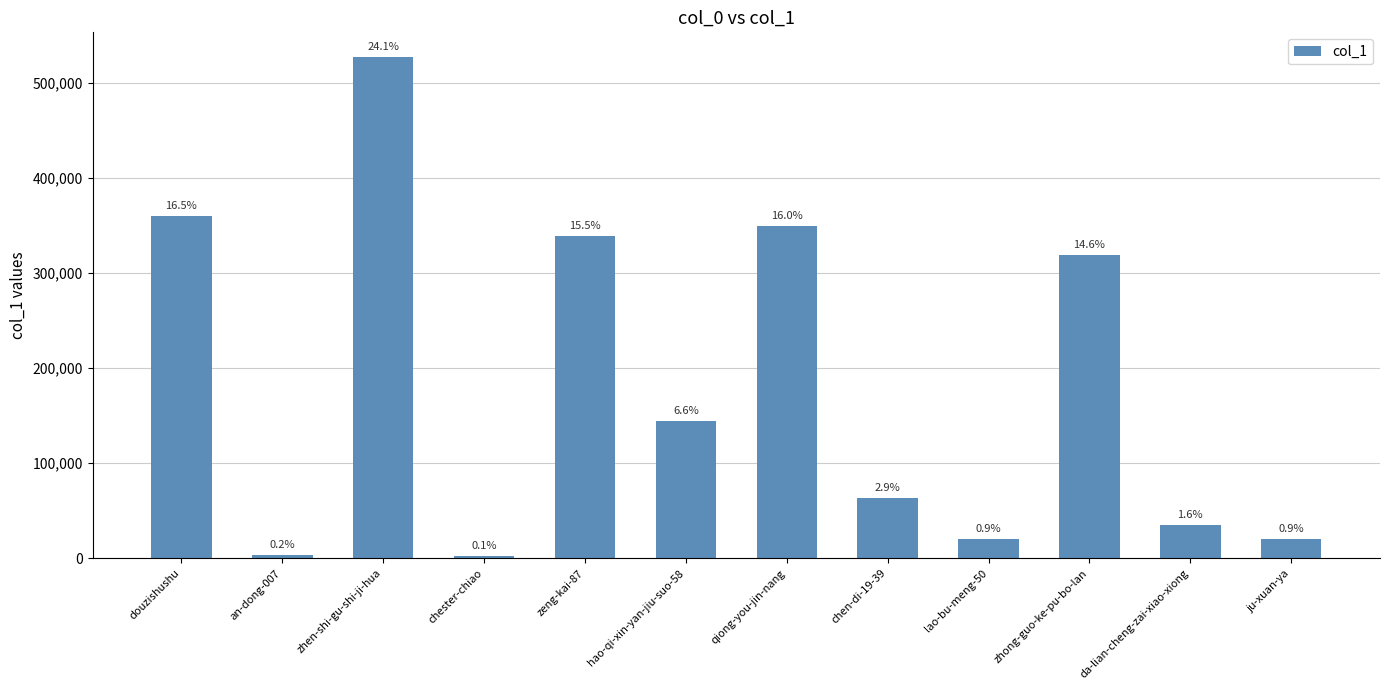

Which has a higher value, ju-xuan-ya or chen-di-19-39?

chen-di-19-39